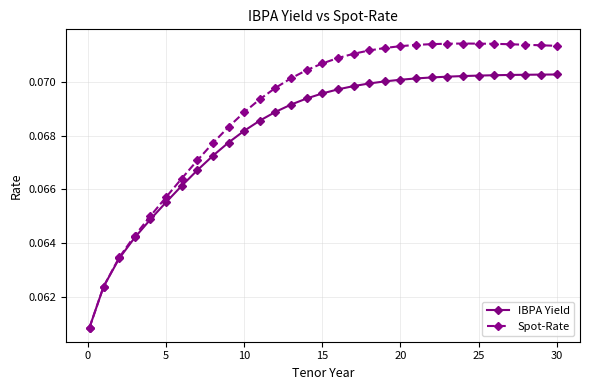

Which series has the widest spread of values?

Spot-Rate